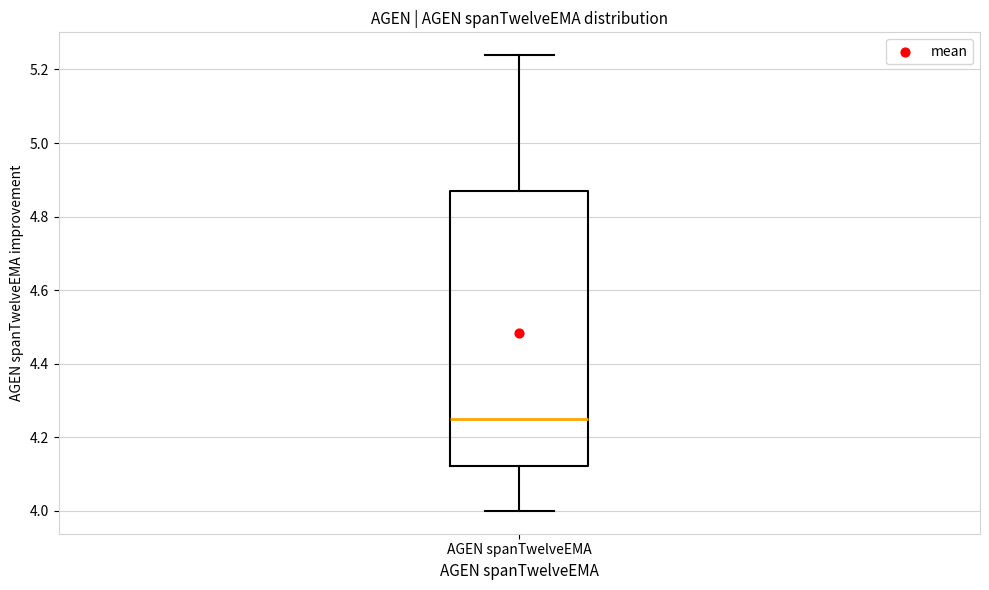

Read this box plot against the y-axis: the position of the median line, the range covered by the box, and the ends of both whiskers. The values are not printed on the chart, so give them approximately, as read against the axis.

median 4.26, box 4.12 to 4.86, whiskers 4.00 to 5.24